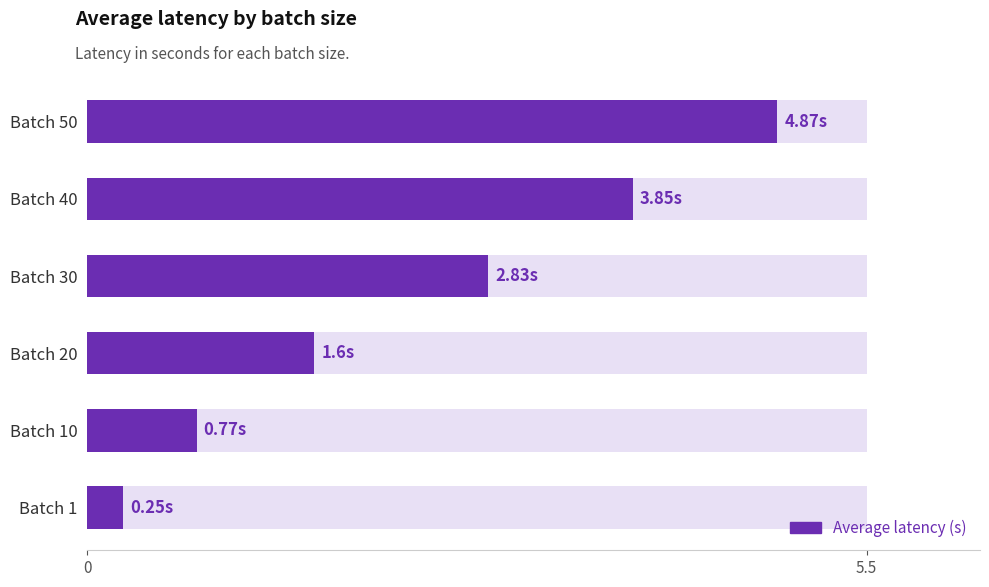

Reading left to right, list all the values displayed in this chart.

0.2	0.8	1.6	2.8	3.9	4.9